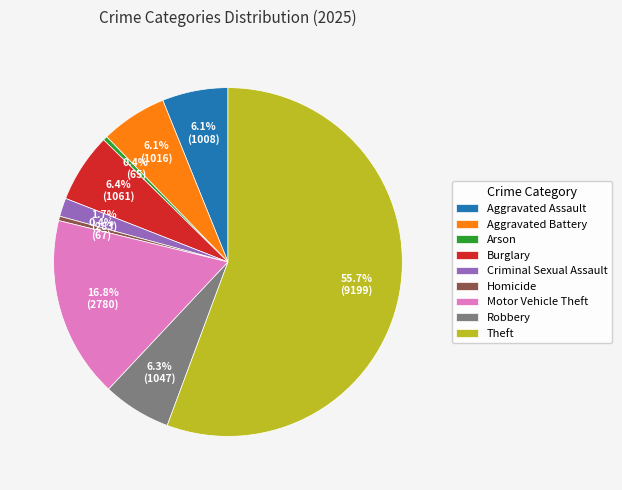

Is Robbery the majority of the pie?

No